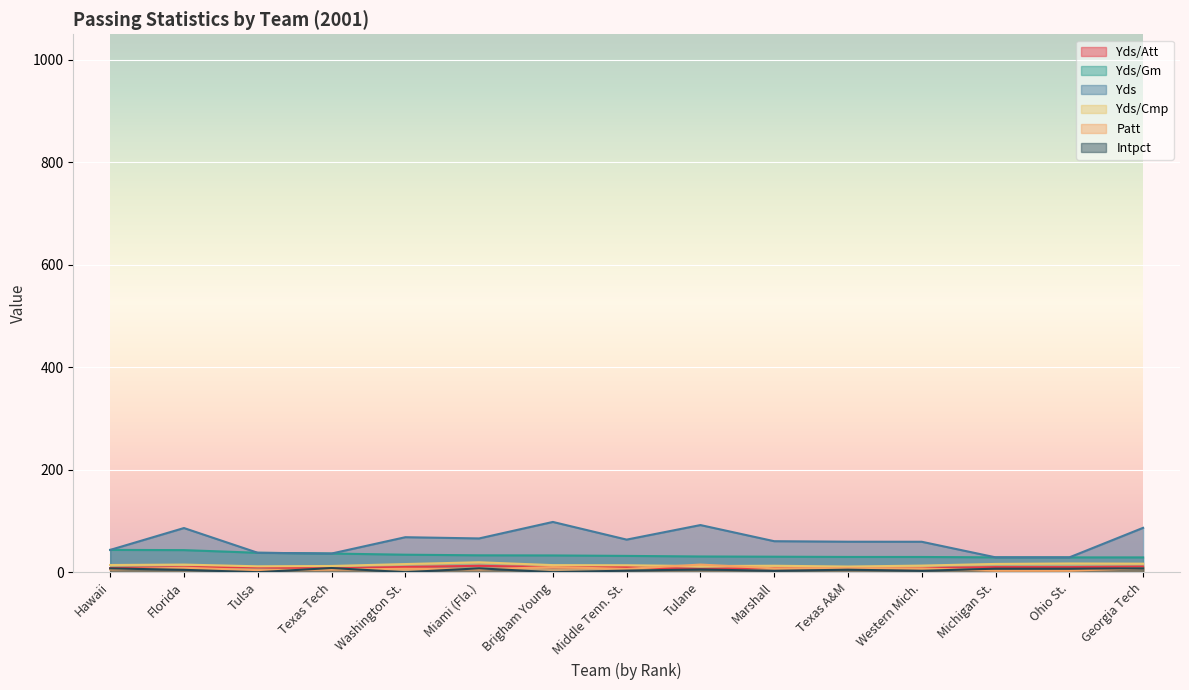

The value of Yds at Middle Tenn. St. is 63.6. True or false?

True